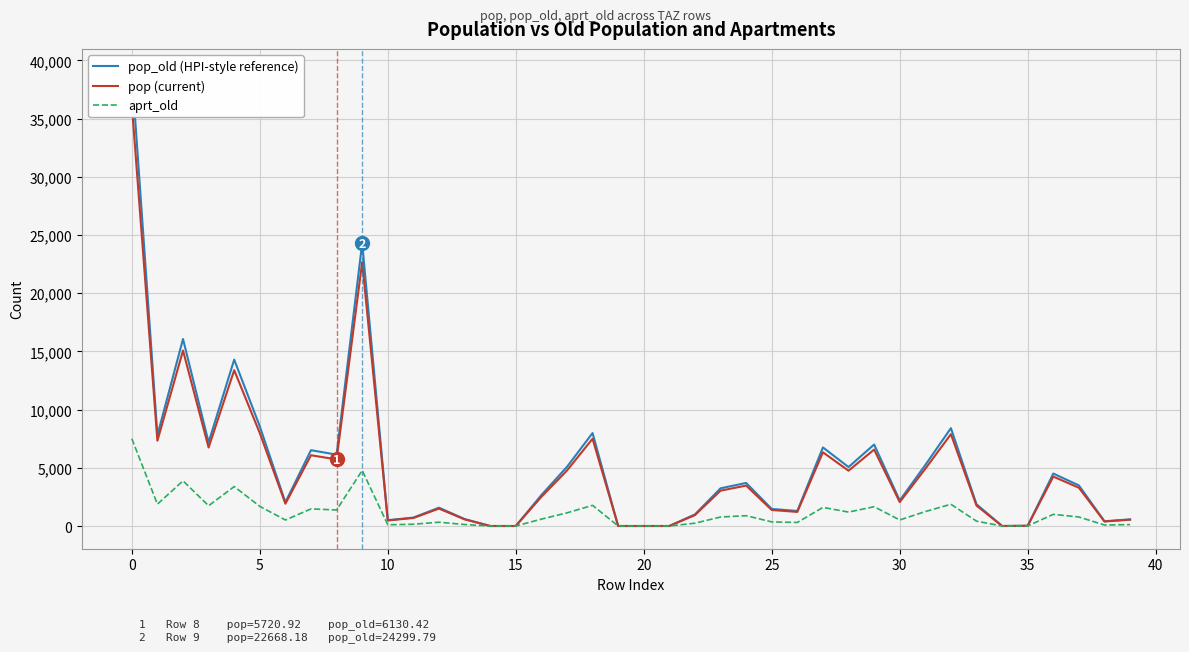

Read the pop (current) value at 27.

6333.7